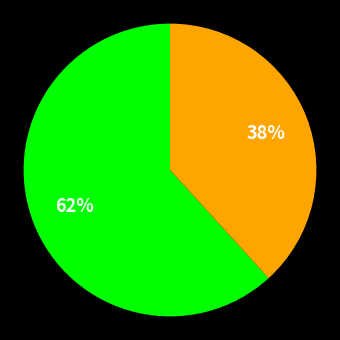

To the nearest percent, what is the average slice percentage?

50%